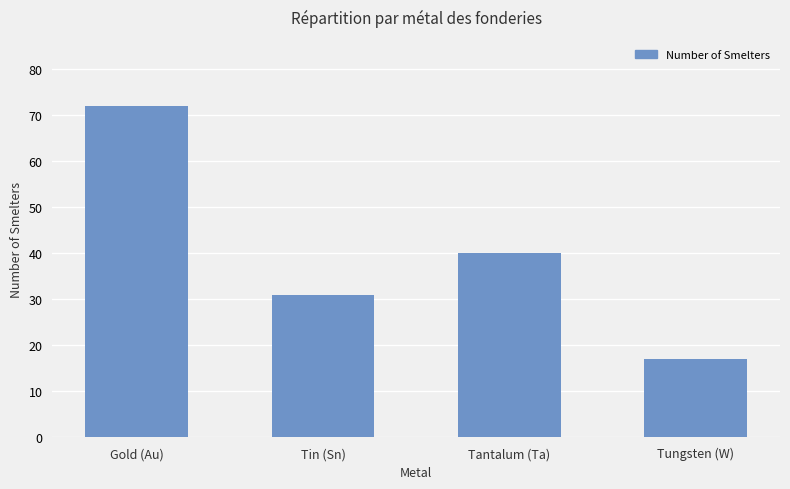

What position from the right is Tantalum (Ta)?

2